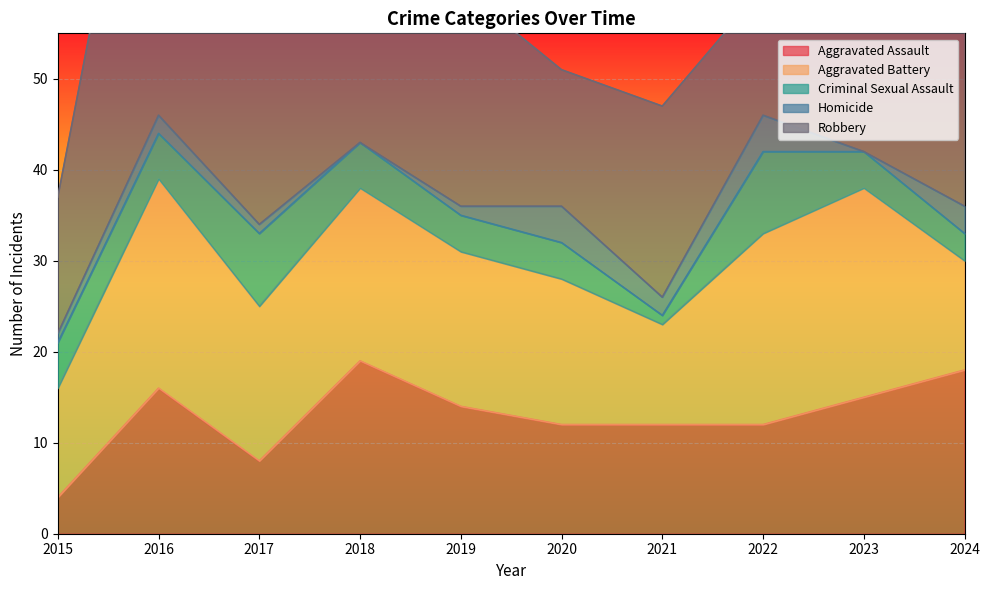

What is the sum of the Aggravated Assault values at 2023 and 2016?

31